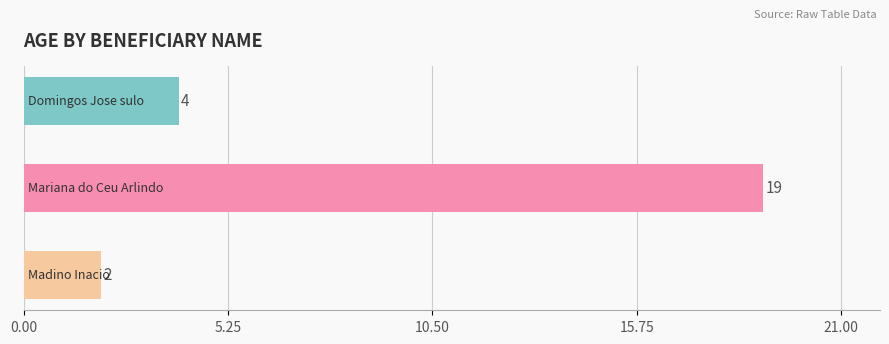

What is the maximum value shown in the chart?

19